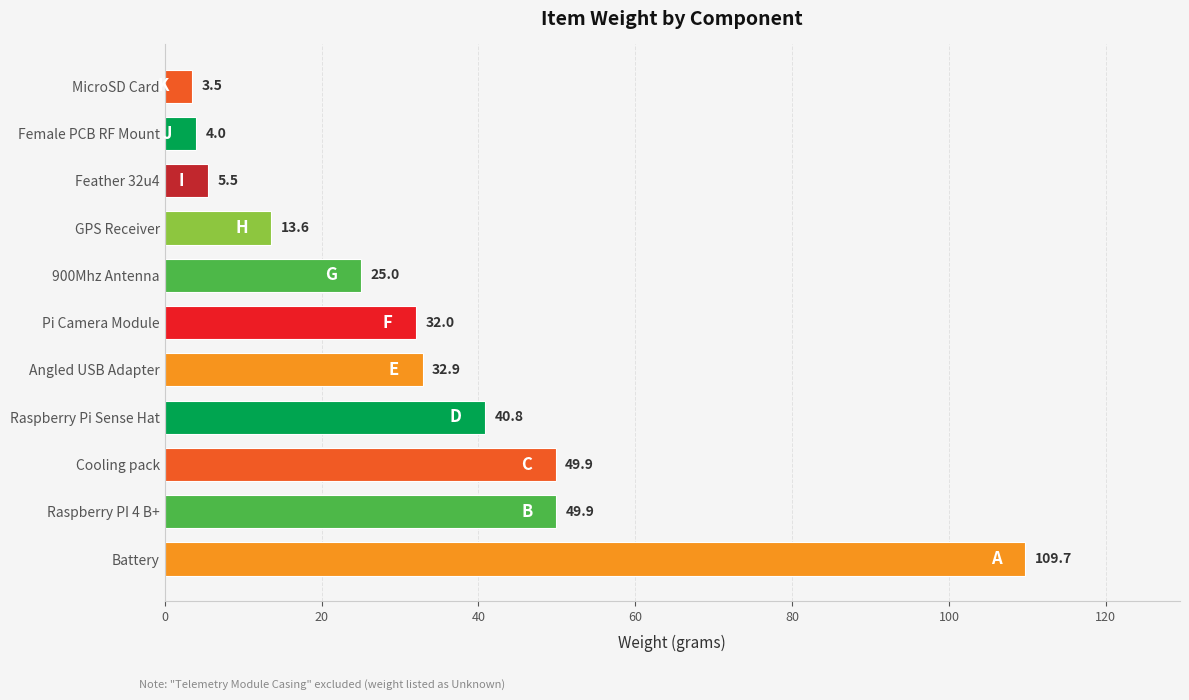

What is the greatest value displayed?

109.7